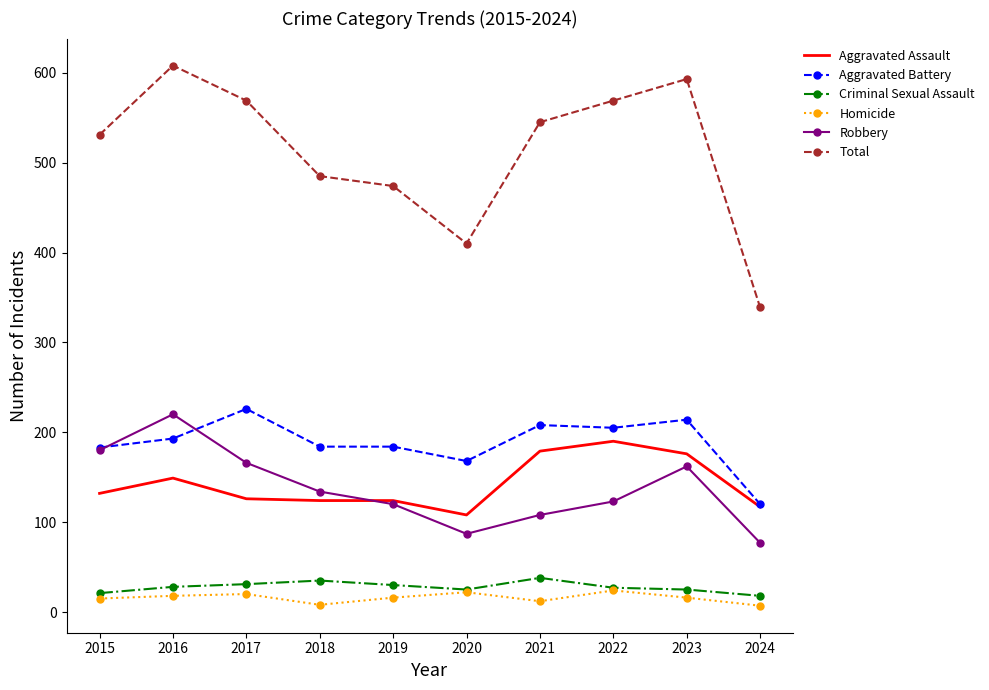

What is the minimum value for Total?

339